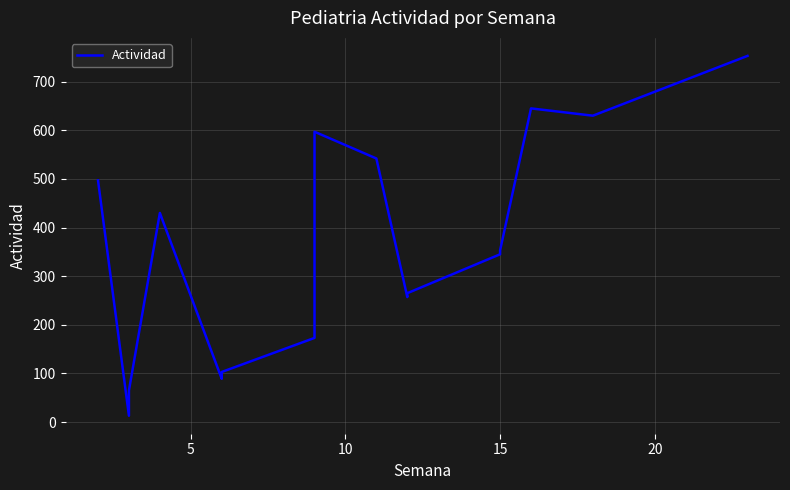

How many distinct data groups are displayed?

1